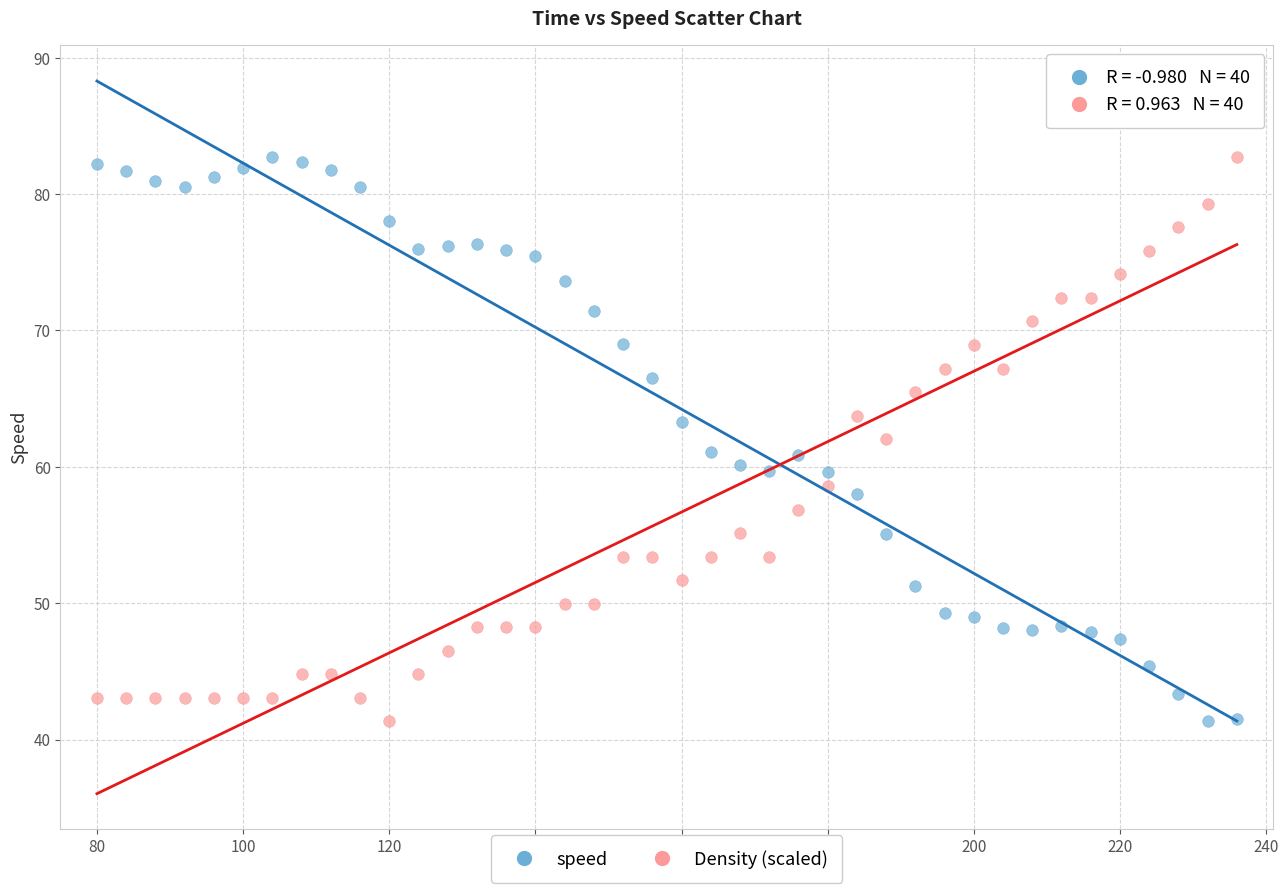

Across all data points, what is the range of Y values (max minus min)?

41.4